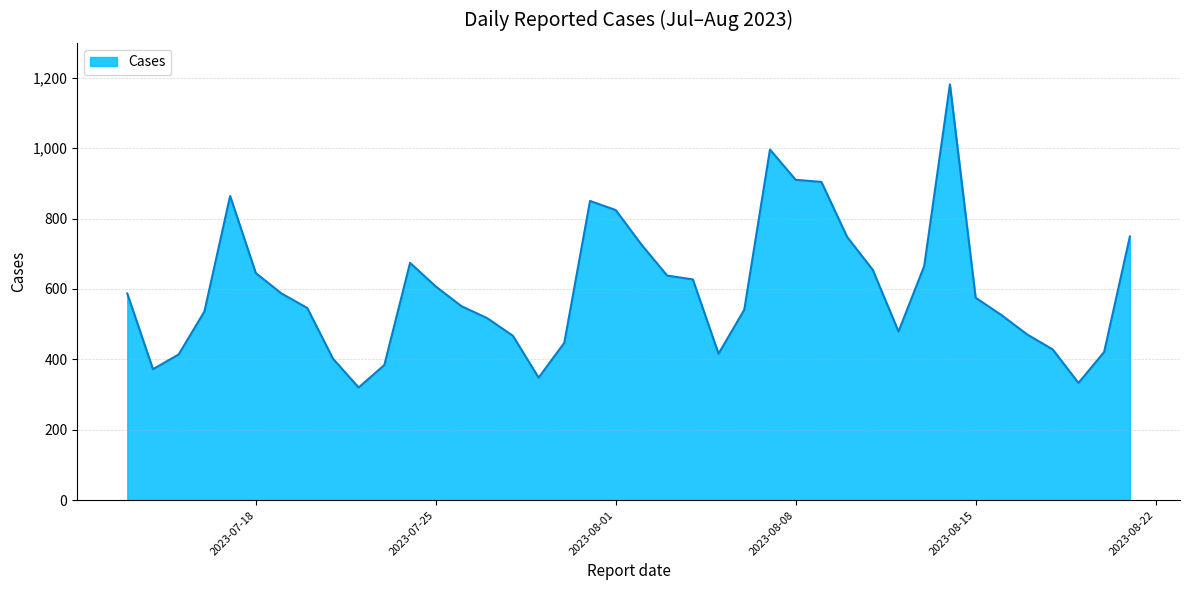

How many lines are shown in the chart?

1